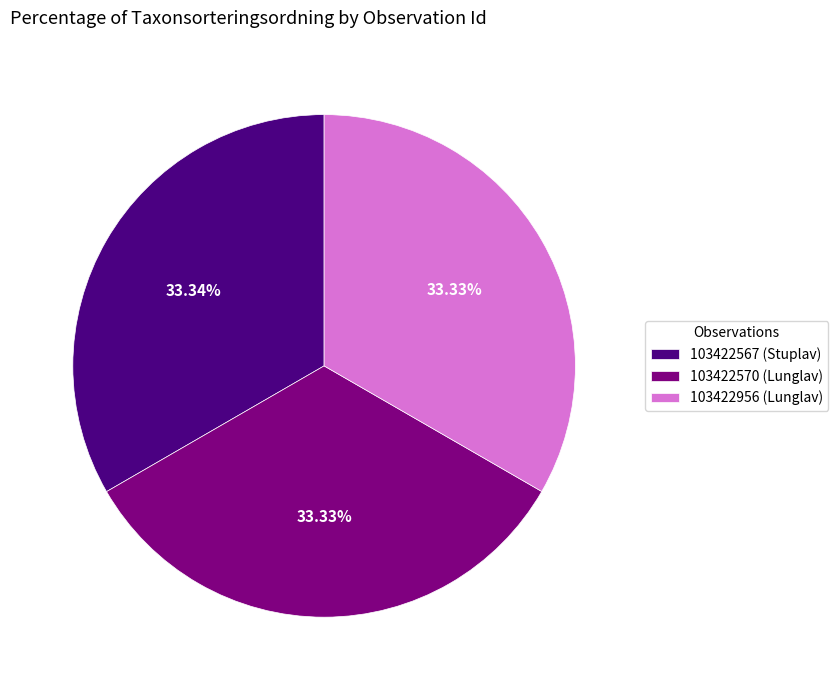

How many slices are in this pie chart?

3